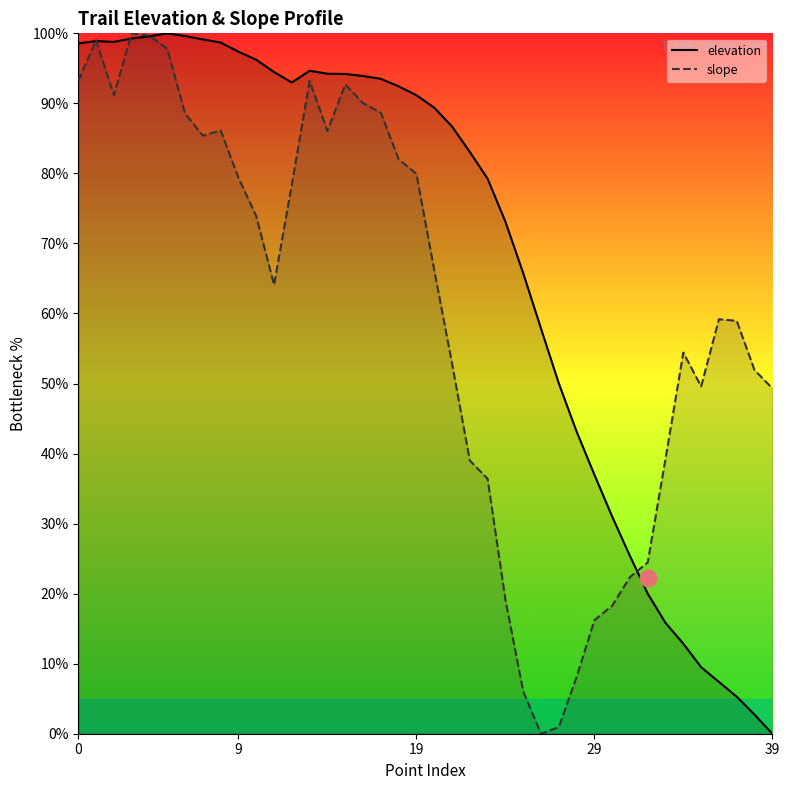

What are all the series names shown in the legend?

elevation, slope